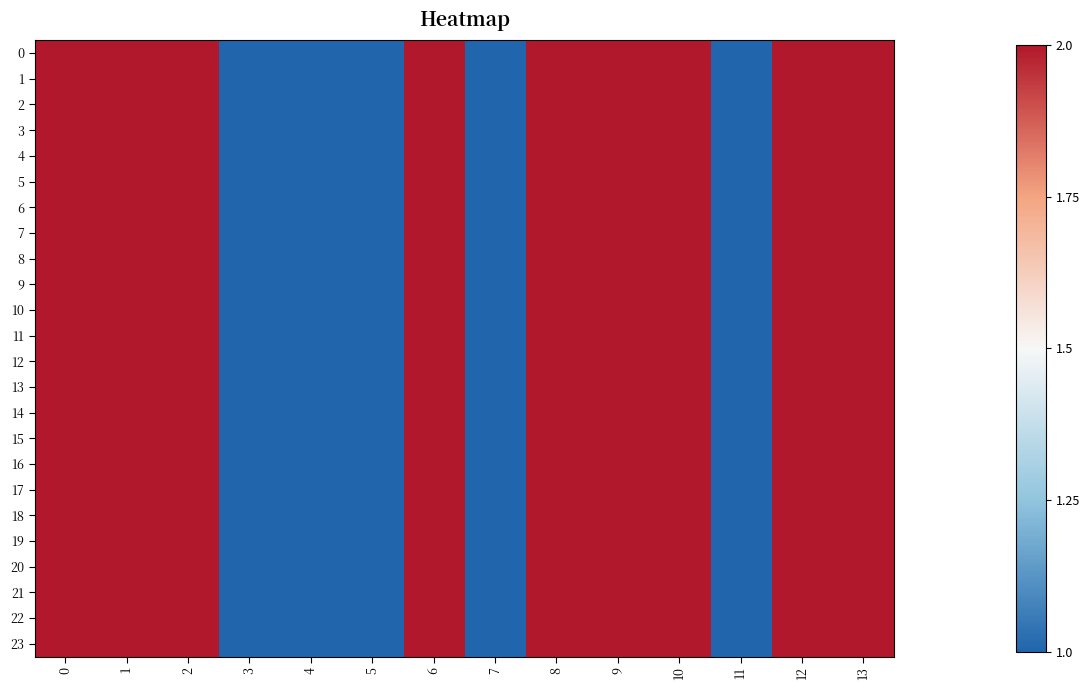

Rank the series at 3 from highest to lowest value.

0, 1, 2, 3, 4, 5, 6, 7, 8, 9, 10, 11, 12, 13, 14, 15, 16, 17, 18, 19, 20, 21, 22, 23